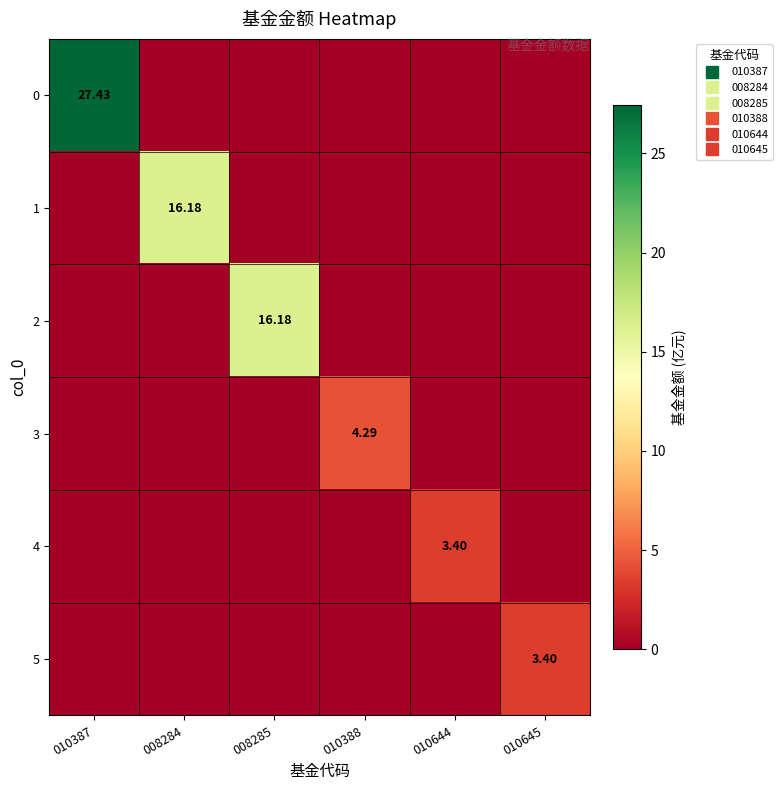

How many series are shown in this chart?

6